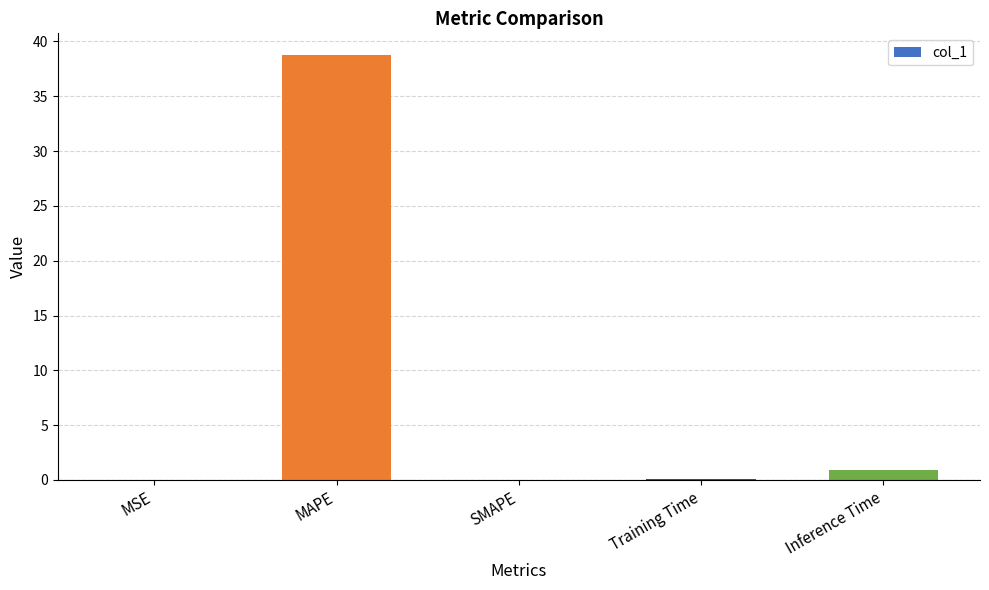

The value at SMAPE is 0.0. True or false?

True